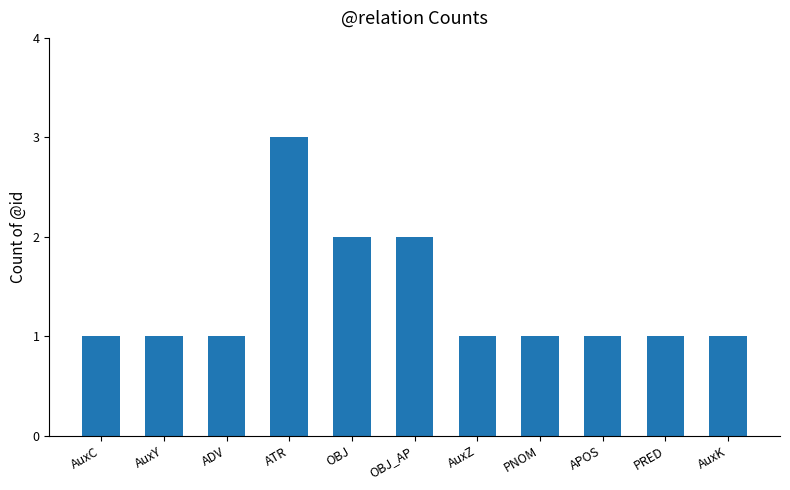

What is the maximum value shown in the chart?

3